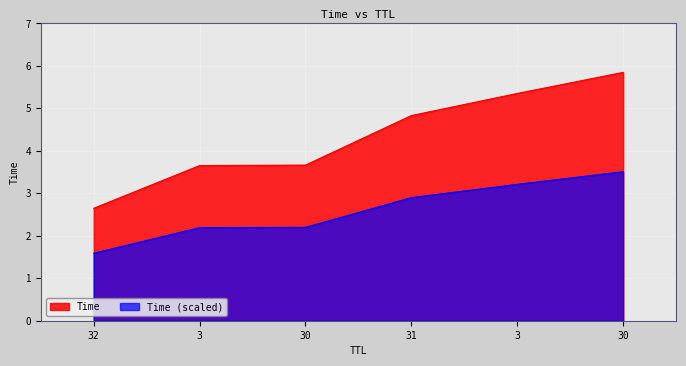

How many data points does each series have?

6